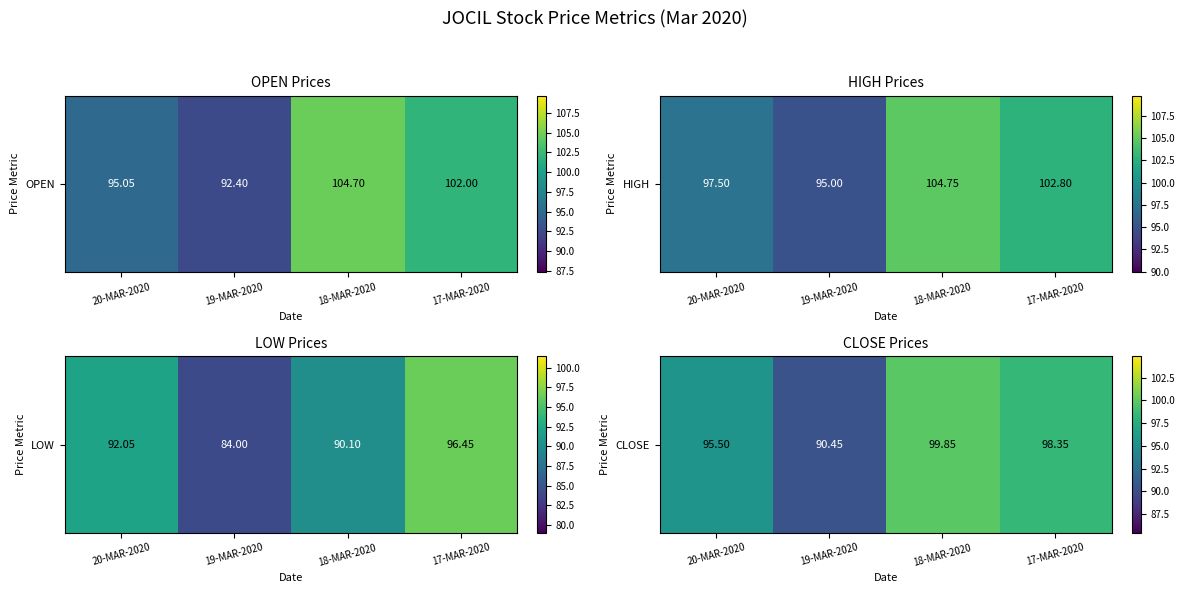

The chart shows a value of 90.5 at 19-MAR-2020. True or false?

True